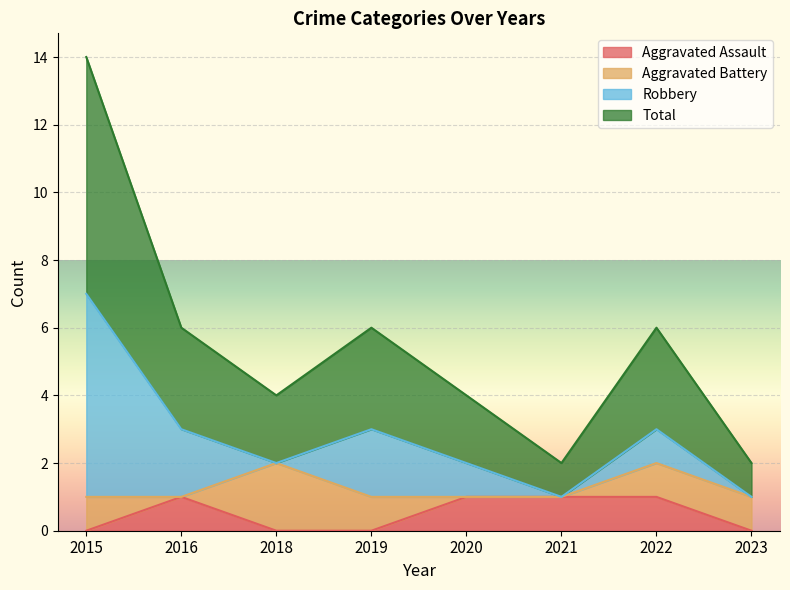

At which label does Total reach its minimum?

2021